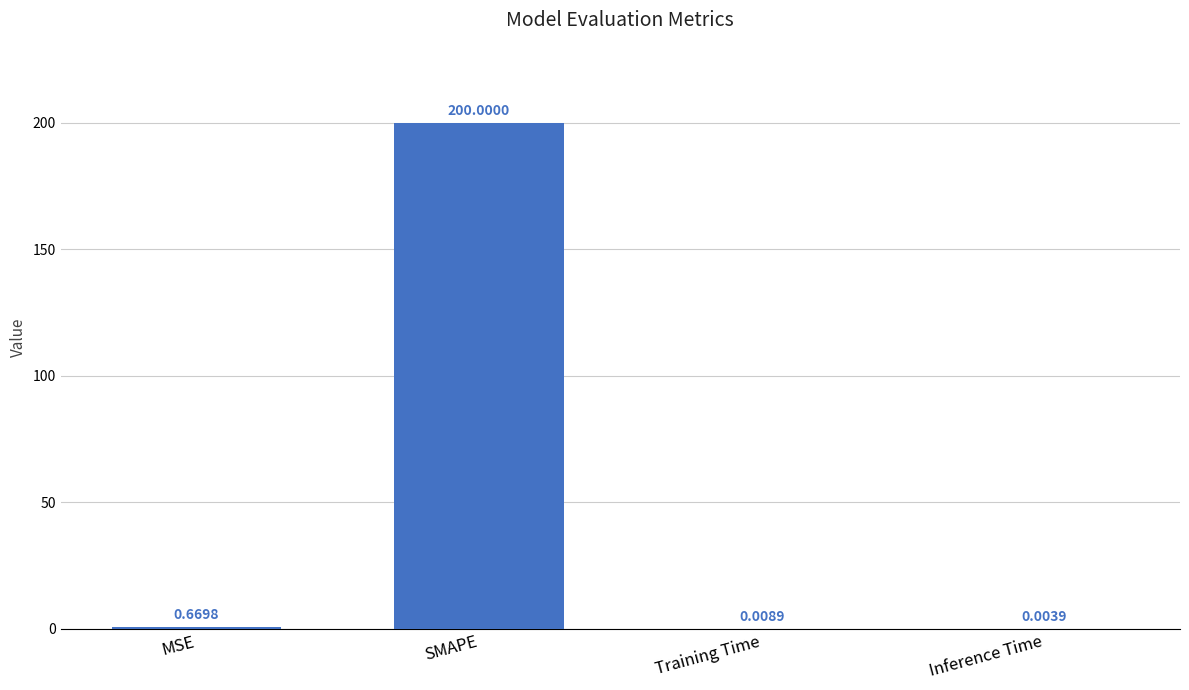

What is the sum of all values?

200.7